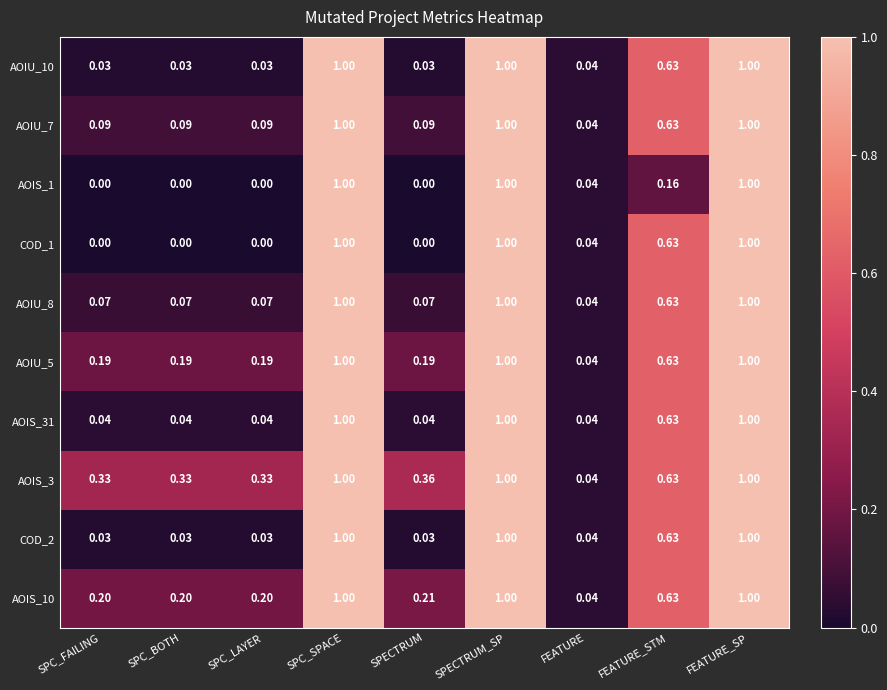

Is the value of COD_1 at SPECTRUM greater than the value of AOIS_10 at SPECTRUM_SP?

No